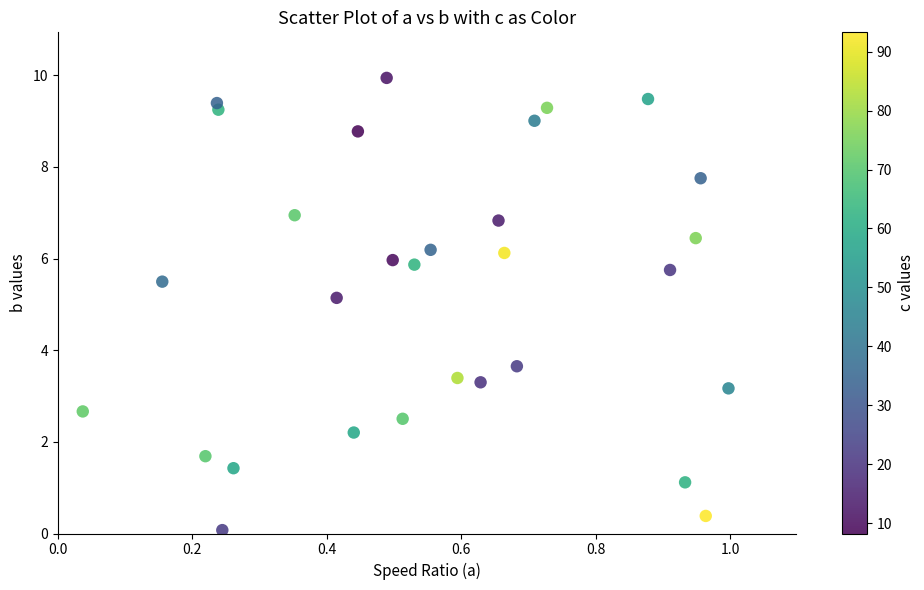

What Y value in the scatter plot is closest to 5?

5.1